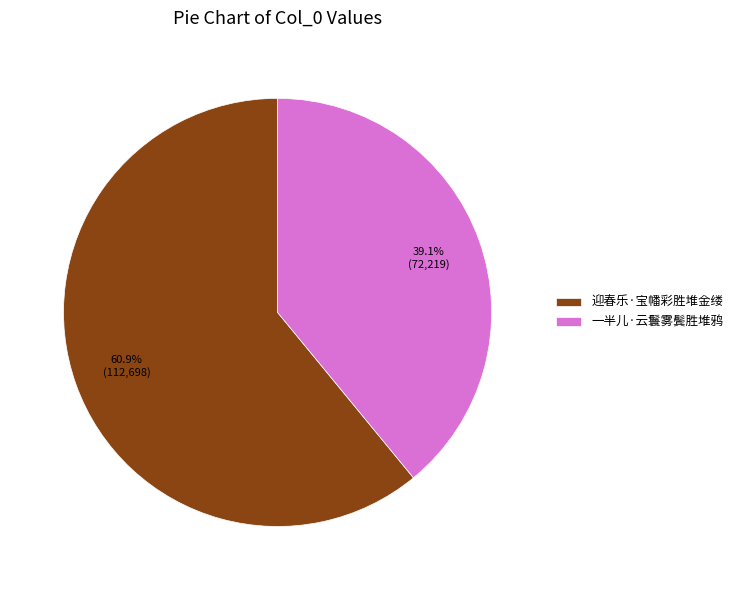

Is there any slice that represents more than half of the pie?

Yes